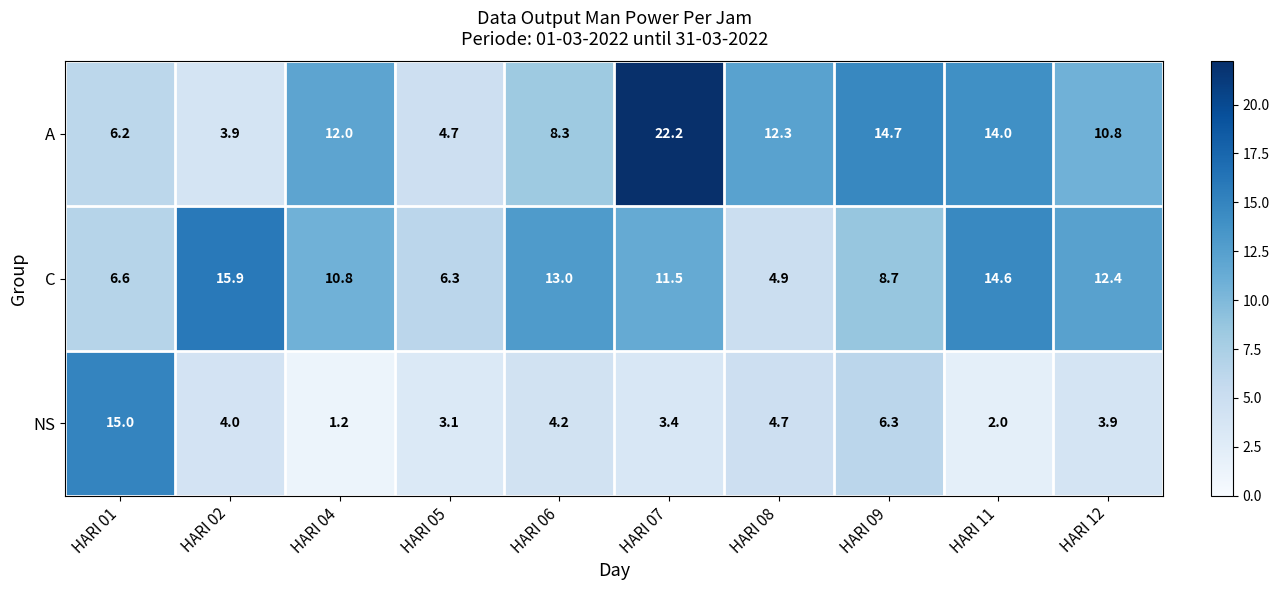

At which label does C first exceed 11?

HARI 02